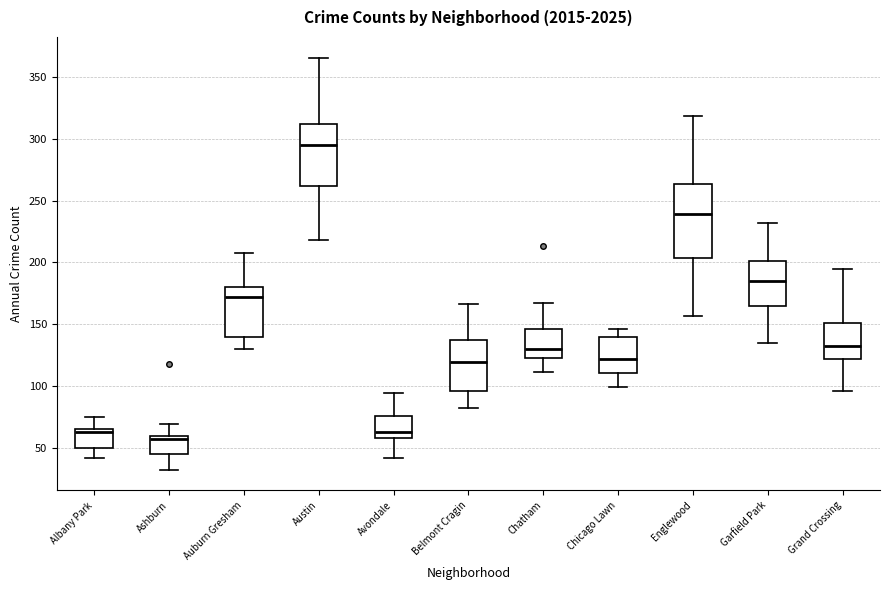

Reading left to right, read every box against the y-axis: the position of its median line, the range the box covers, and the ends of its whiskers. The values are not printed on the chart, so give them approximately, as read against the axis.

Albany Park: median 65 (just below the box's upper edge), box 50 to 65, whiskers 40 to 75
Ashburn: median 55, box 45 to 60, whiskers 30 to 70
Auburn Gresham: median 170, box 140 to 180, whiskers 130 to 210
Austin: median 295, box 260 to 315, whiskers 220 to 365
Avondale: median 65, box 60 to 75, whiskers 40 to 95
Belmont Cragin: median 120, box 95 to 135, whiskers 80 to 165
Chatham: median 130, box 125 to 145, whiskers 110 to 165
Chicago Lawn: median 120, box 110 to 140, whiskers 100 to 145
Englewood: median 240, box 205 to 265, whiskers 155 to 320
Garfield Park: median 185, box 165 to 200, whiskers 135 to 230
Grand Crossing: median 130, box 120 to 150, whiskers 95 to 195